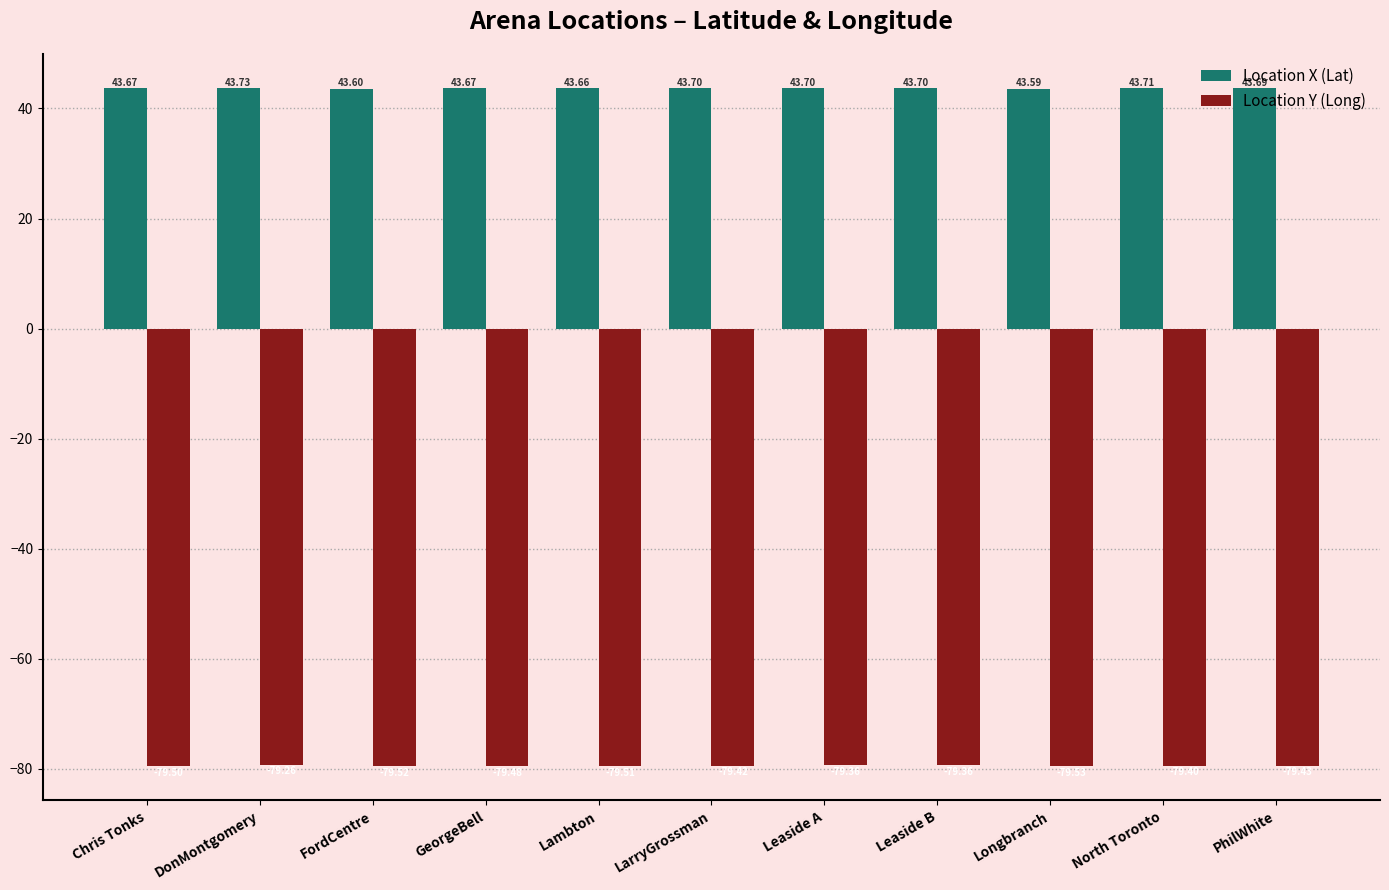

Read the Location Y (Long) value at DonMontgomery.

-79.3